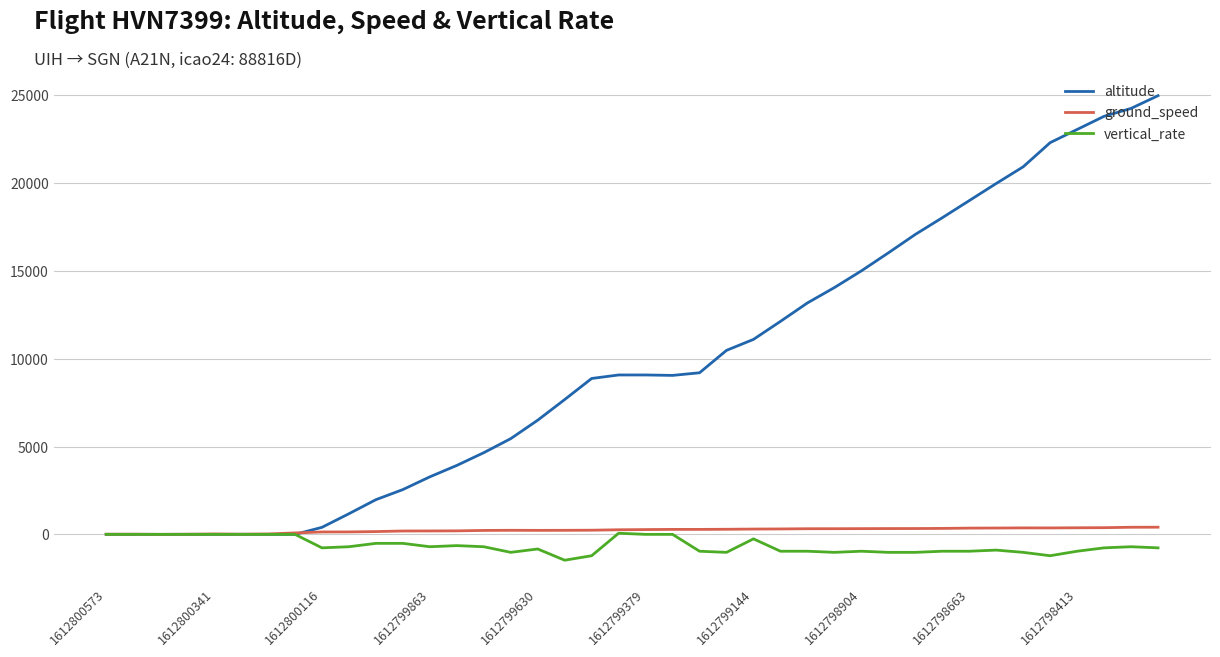

How many intersections are there between ground_speed and altitude?

1